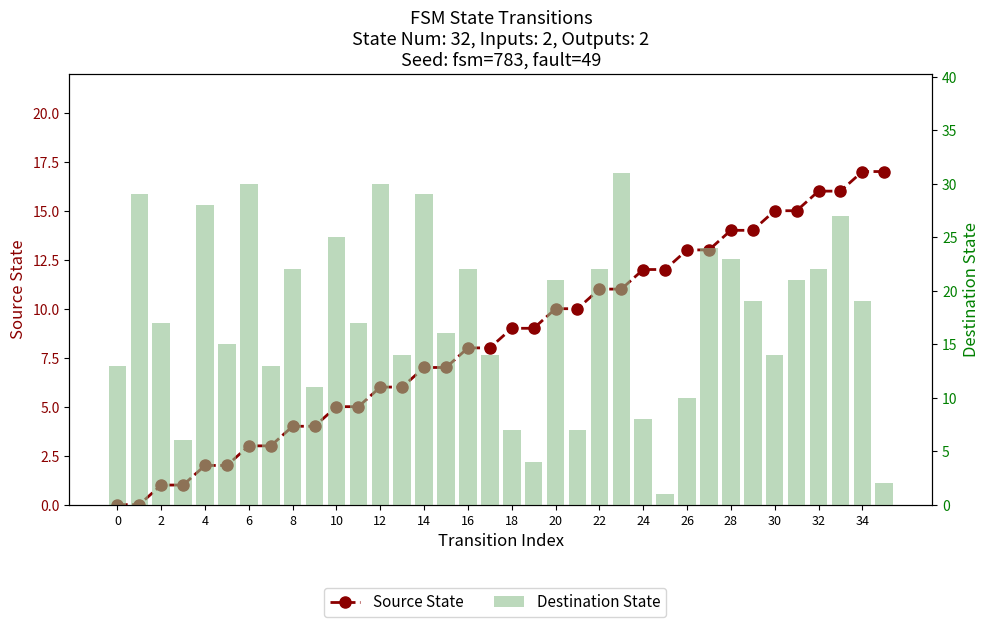

What is the greatest value displayed?

31